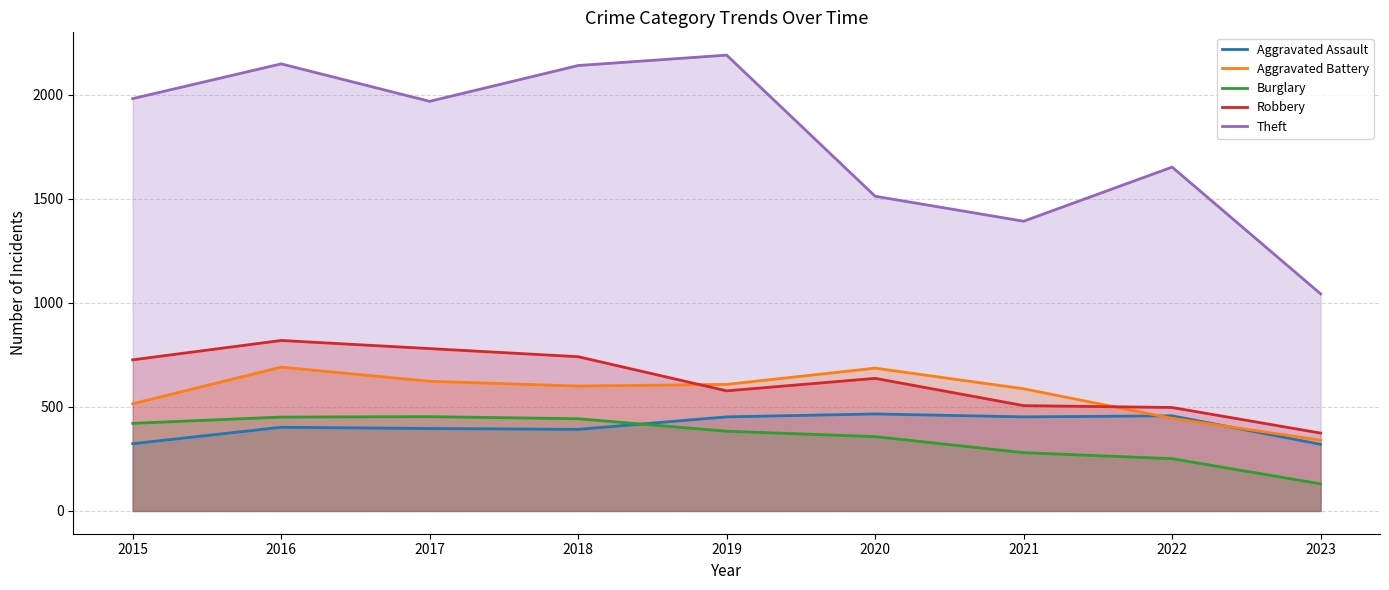

What is the sum of all Aggravated Assault values?

3660